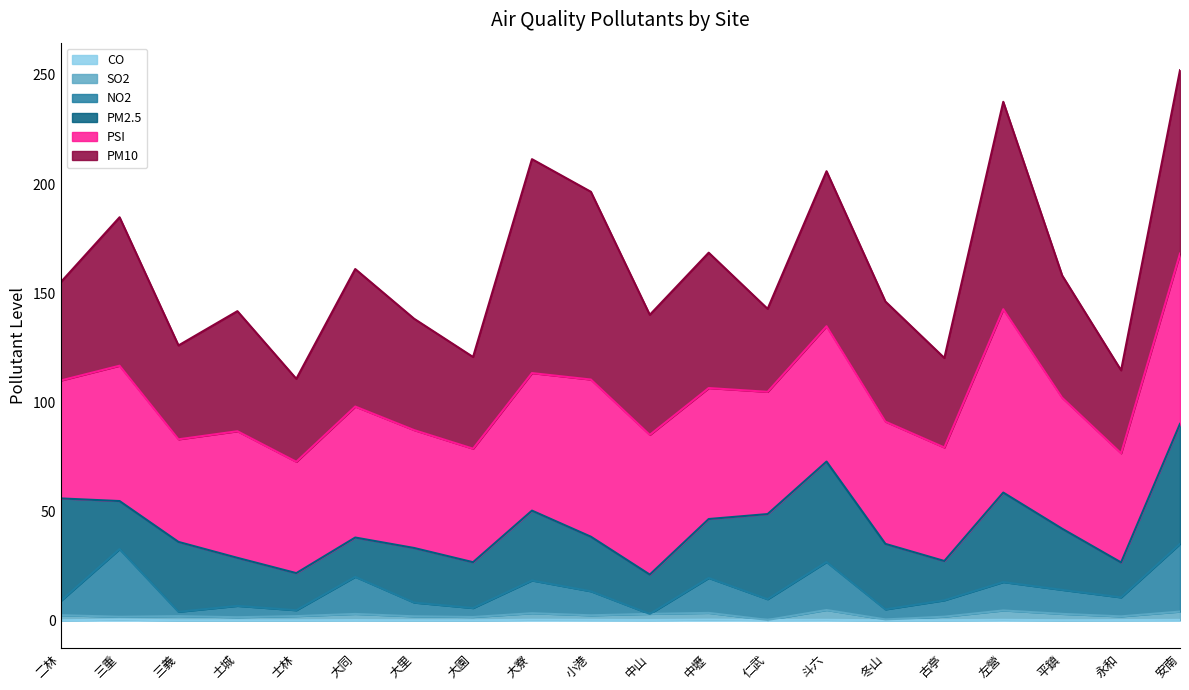

Does the chart display data point markers on the line(s)?

No